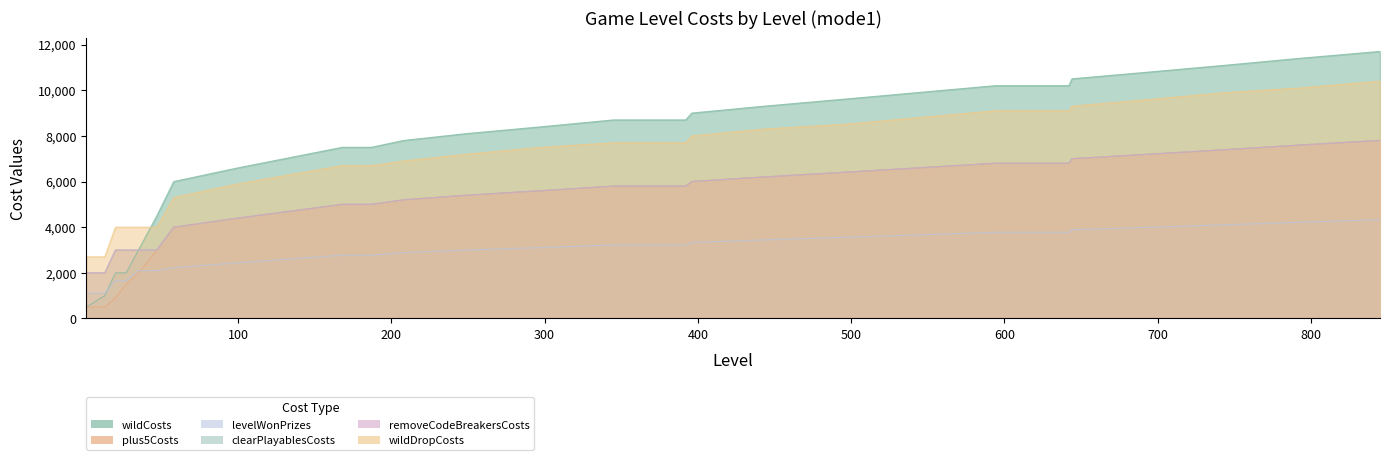

How many data points does each series have?

26